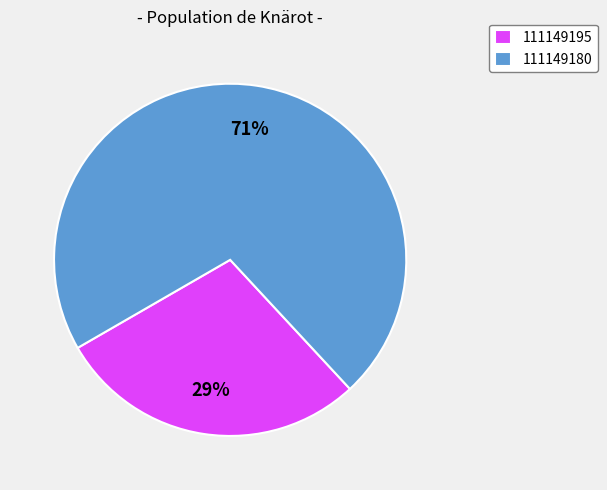

To the nearest percent, what is the average slice percentage?

50%